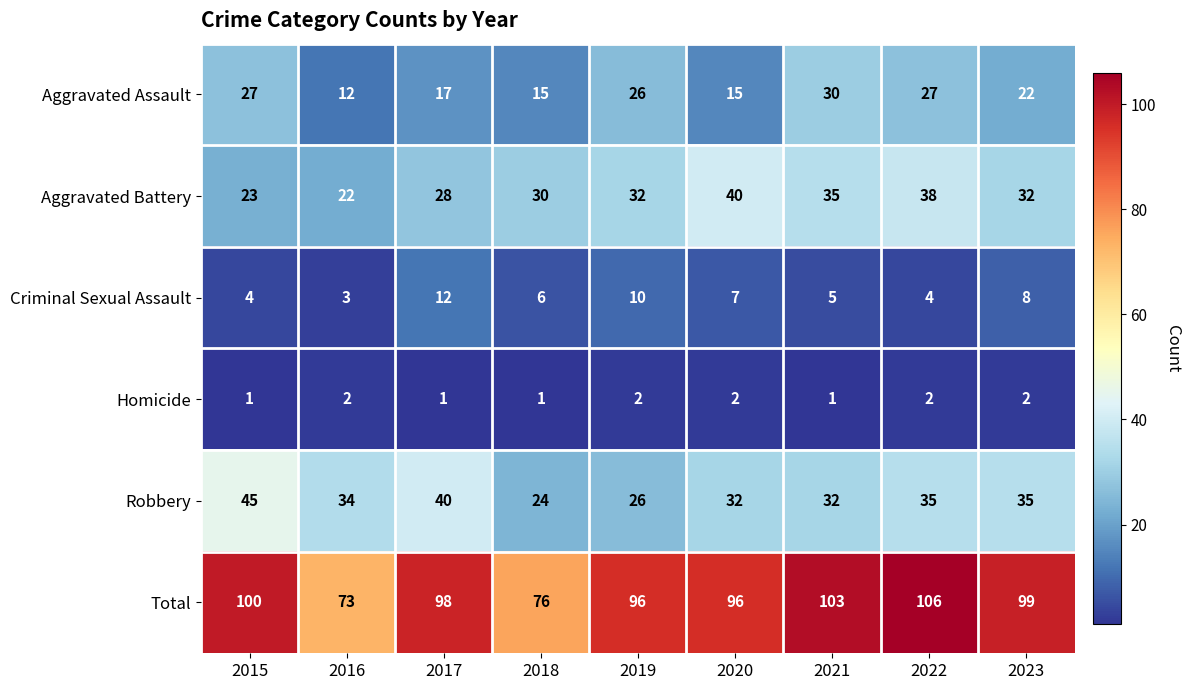

Rank the series at 2018 from highest to lowest value.

Total, Aggravated Battery, Robbery, Aggravated Assault, Criminal Sexual Assault, Homicide